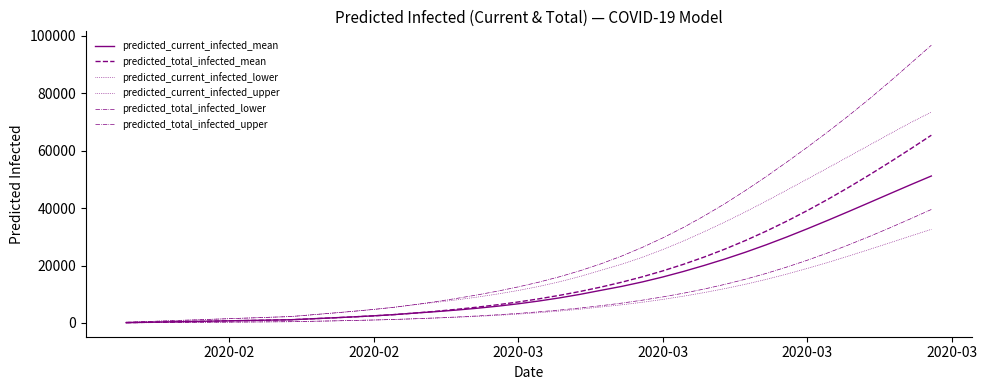

What is the minimum value shown in the chart?

50